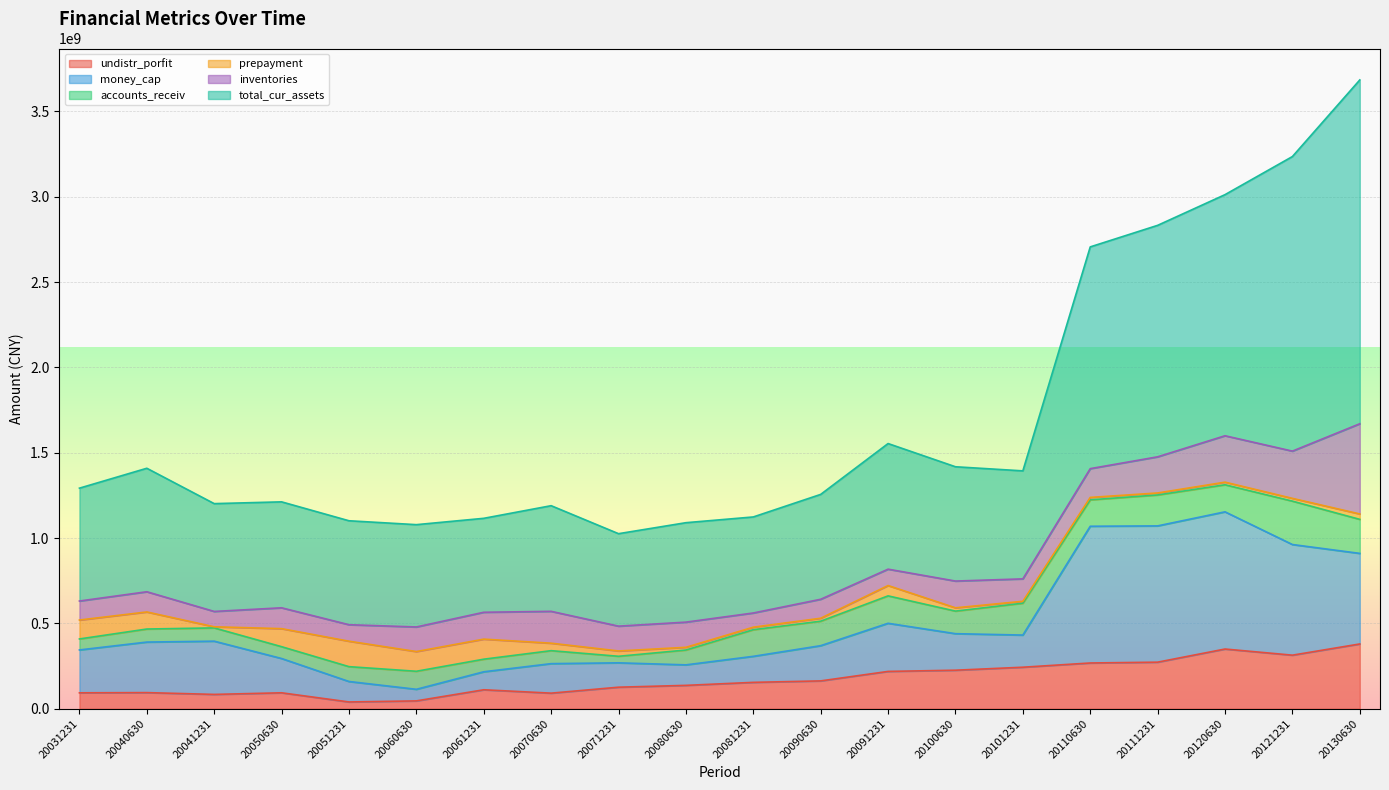

Which category has the highest value in the total_cur_assets series?

20130630